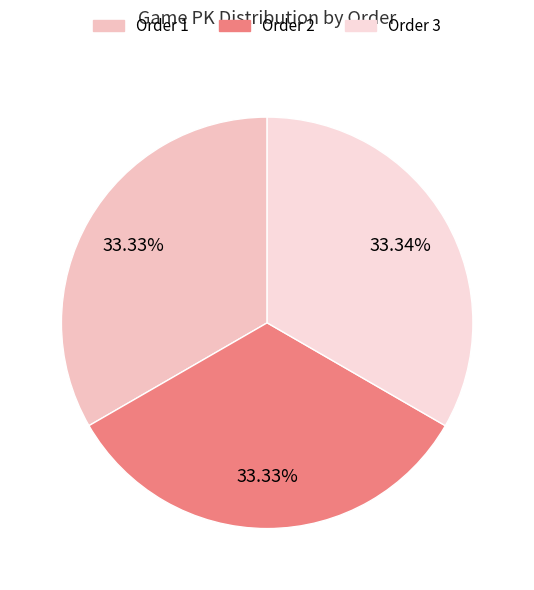

How many segments does this pie chart have?

3